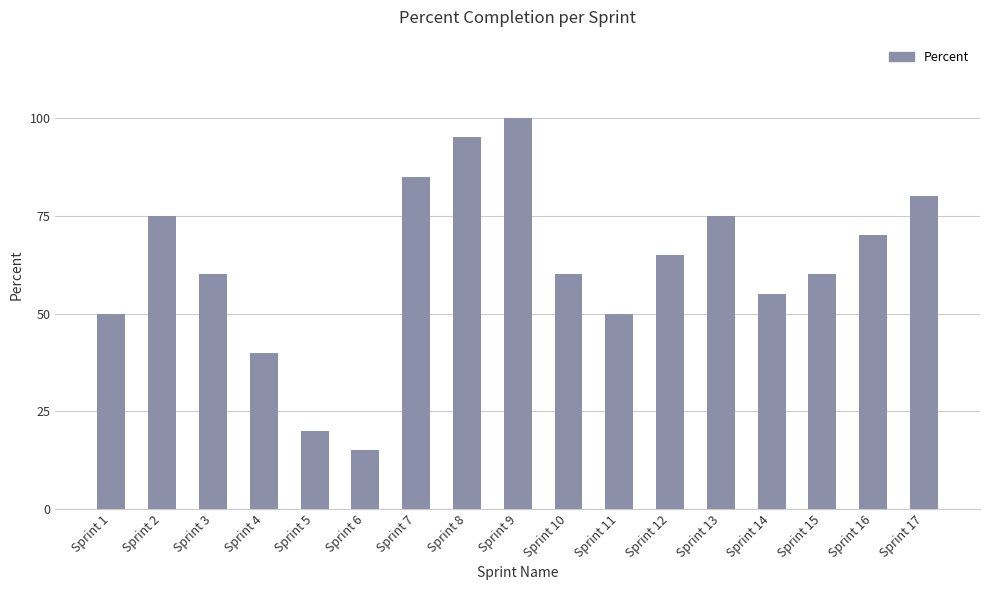

What is the ratio of the value at Sprint 14 to the value at Sprint 10?

0.9